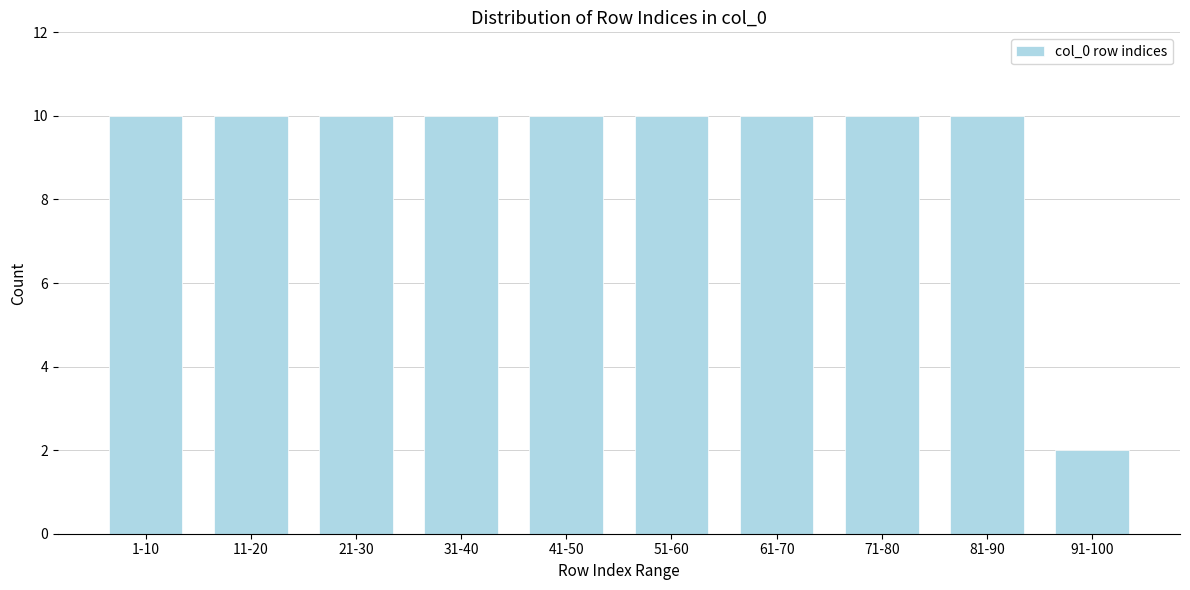

Reading left to right, extract all data points from this chart.

1-10=10	11-20=10	21-30=10	31-40=10	41-50=10	51-60=10	61-70=10	71-80=10	81-90=10	91-100=2